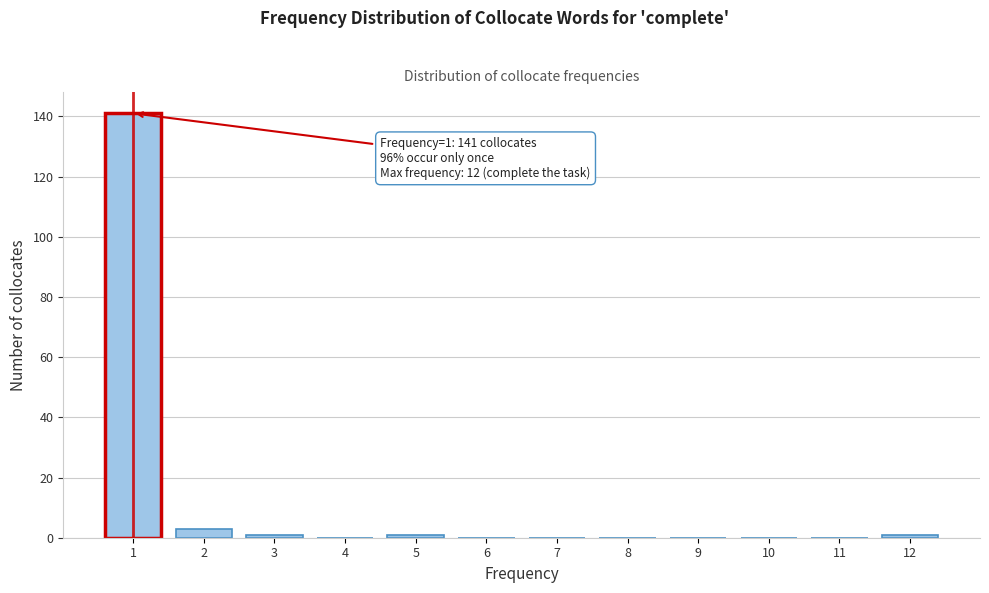

Reading left to right, extract all data points from this chart.

1=141	2=3	3=1	4=0	5=1	6=0	7=0	8=0	9=0	10=0	11=0	12=1